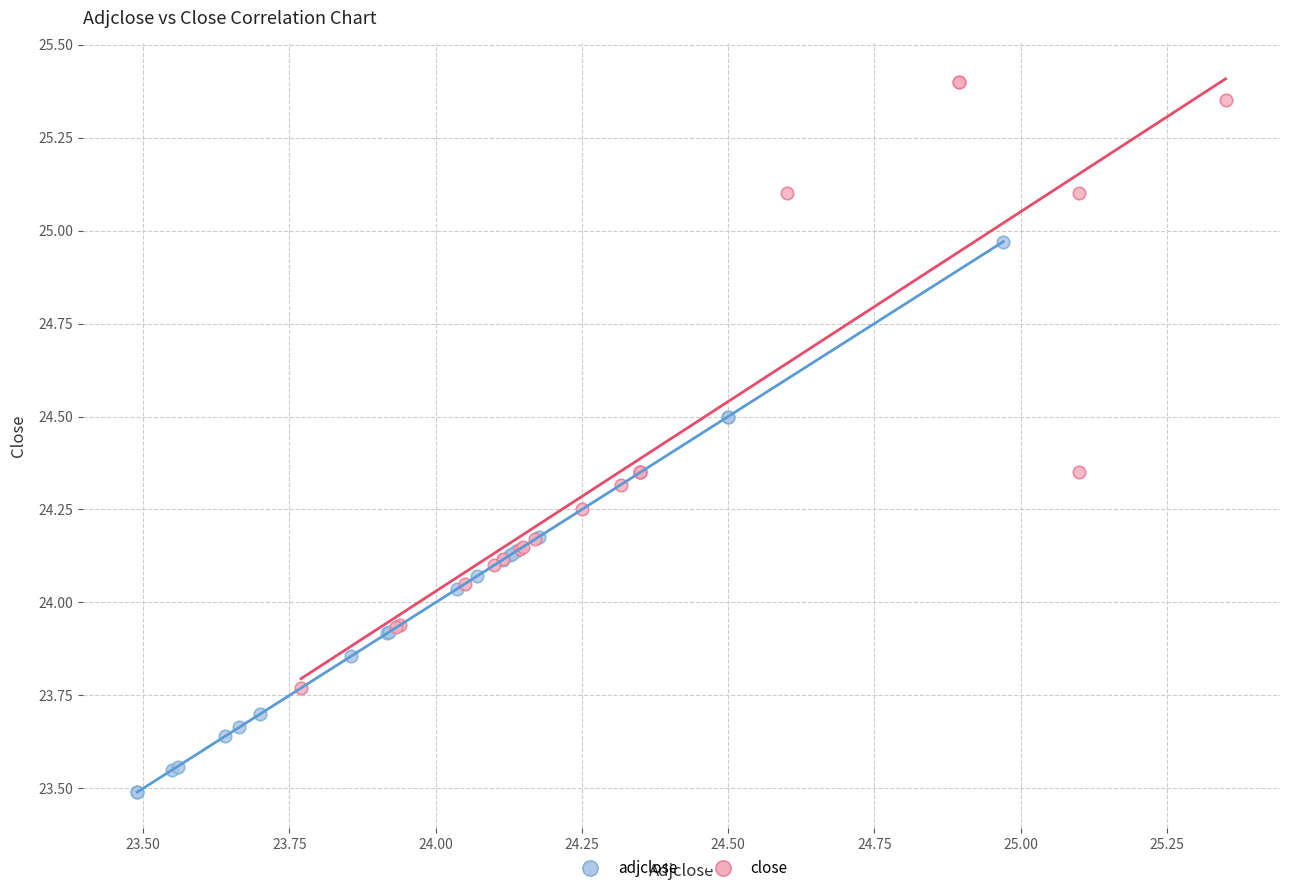

Which series reaches the maximum Y coordinate?

close